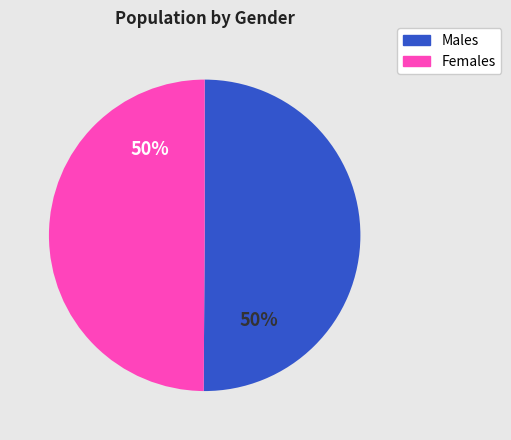

To the nearest percent, what is the average slice percentage?

50%